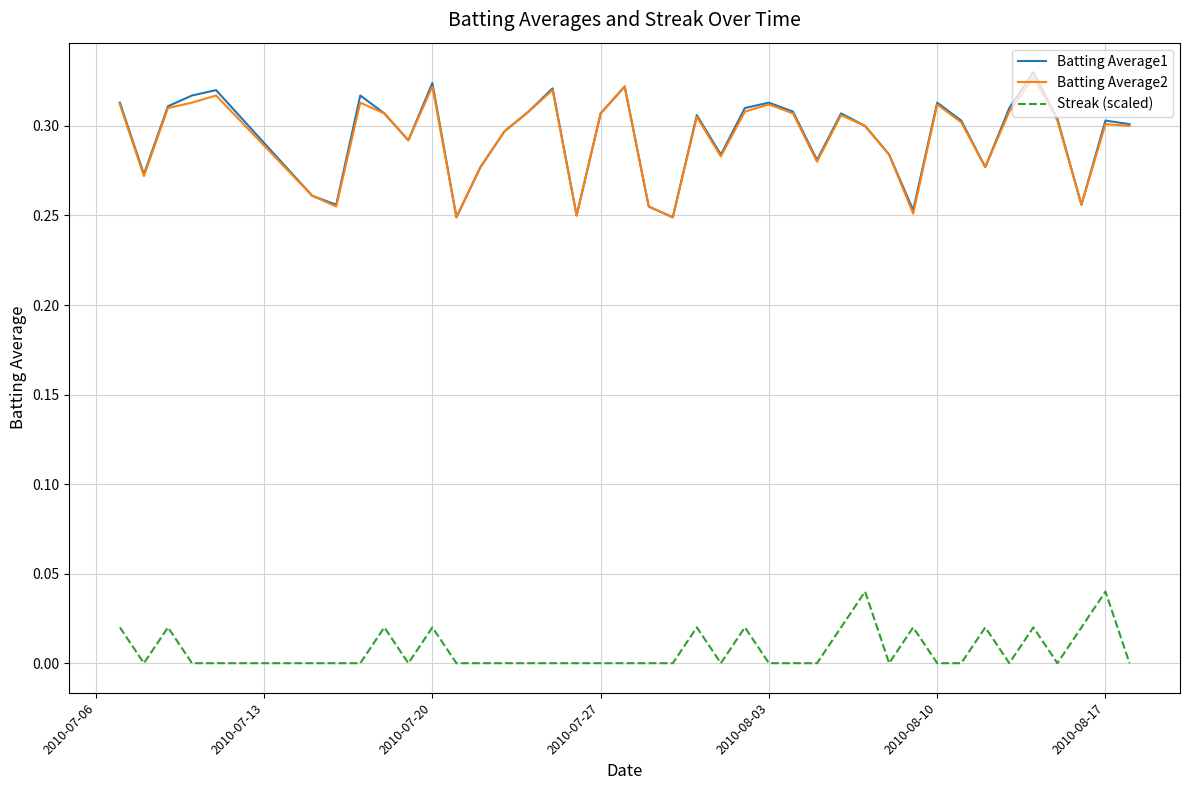

True or false: Streak (scaled) and Batting Average2 intersect in this chart.

False